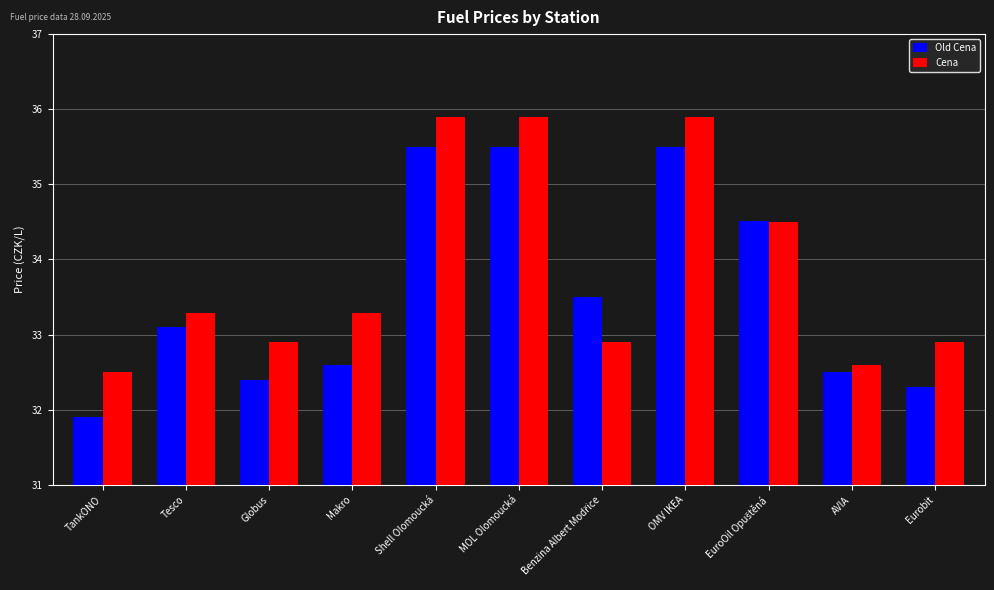

The Cena series shows 35.9 at Shell Olomoucká. True or false?

True